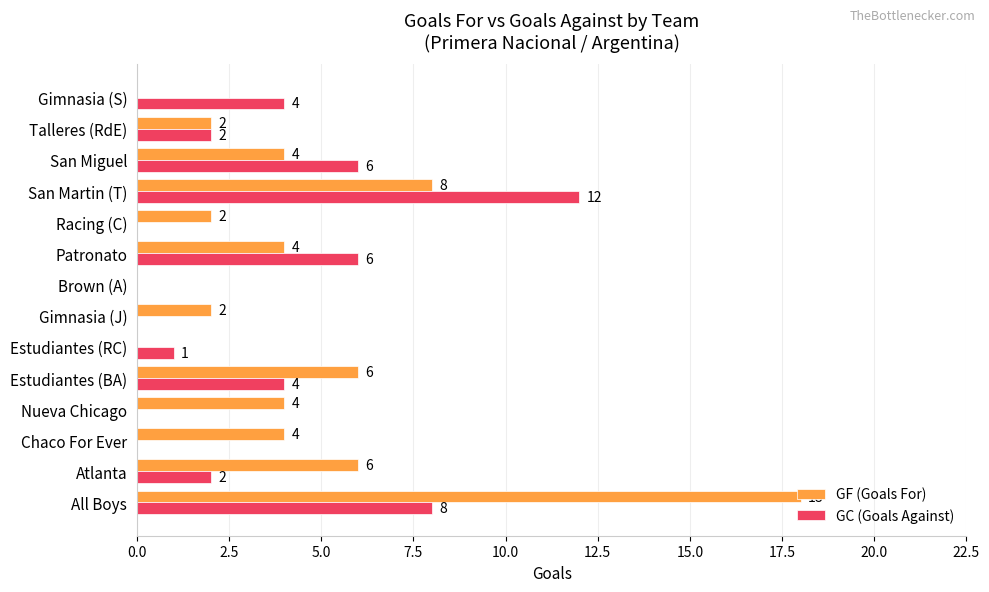

What is the sum of all GF (Goals For) values?

60